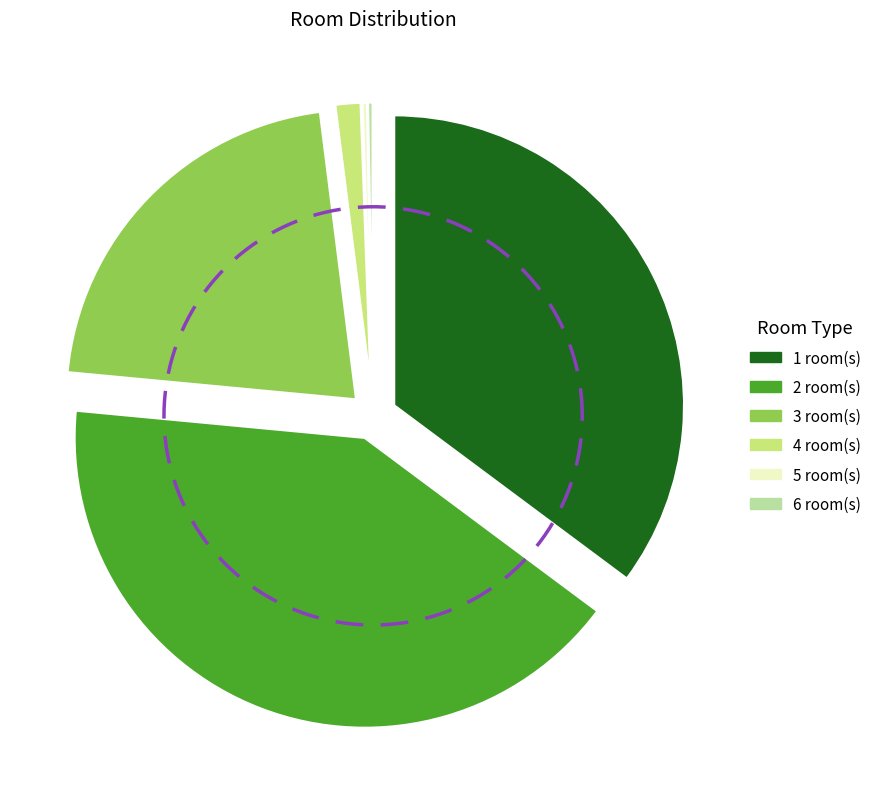

What percentage is the 1 room(s) slice, to the nearest percent?

35%